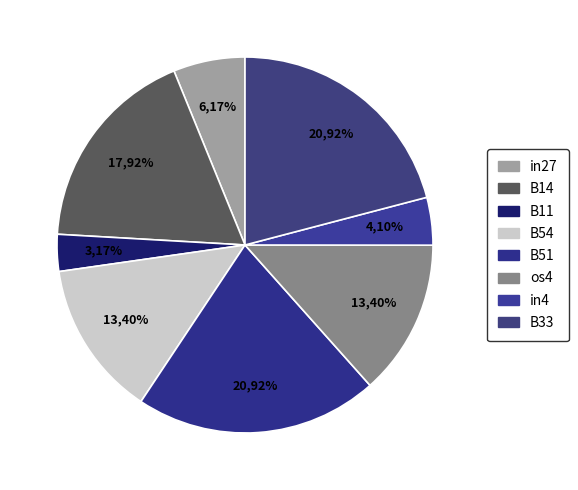

What percentage is the os4 slice, to the nearest percent?

13%